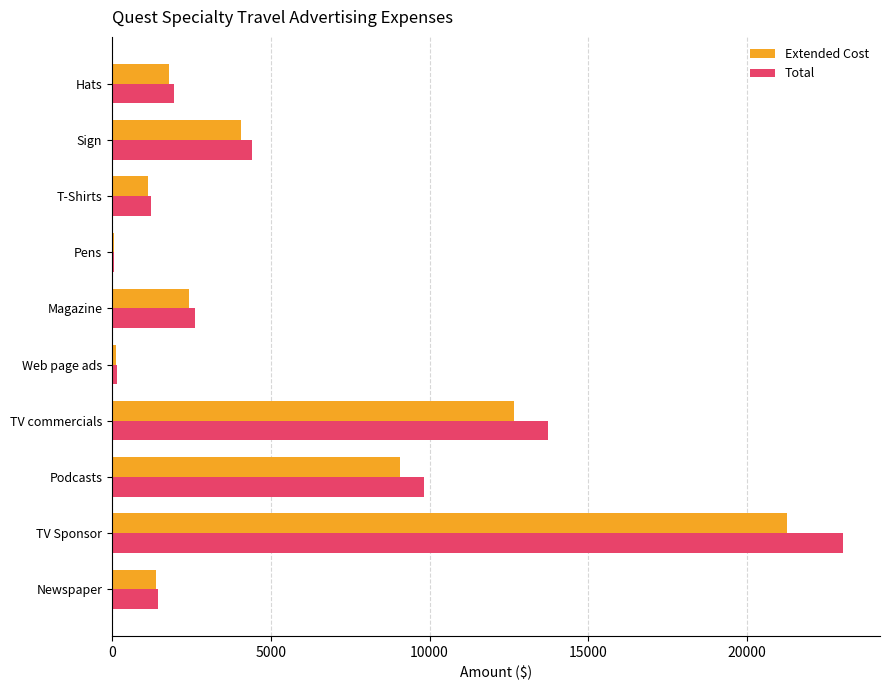

What is the sum of all Total values?

58449.9